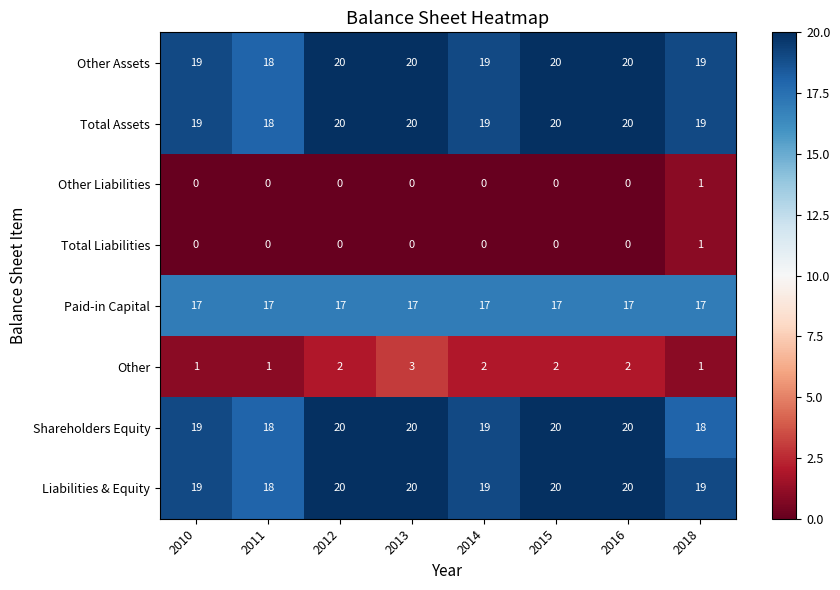

What is the sum of the Shareholders Equity values at 2012 and 2011?

38